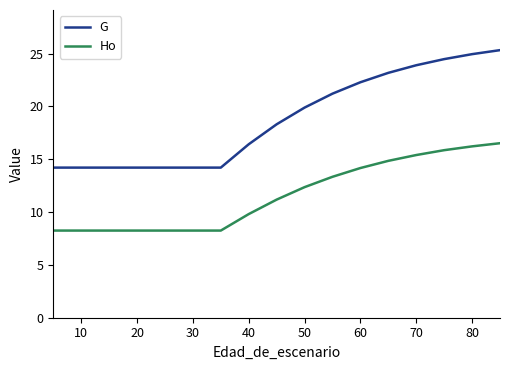

Which series has the largest total across all categories?

G